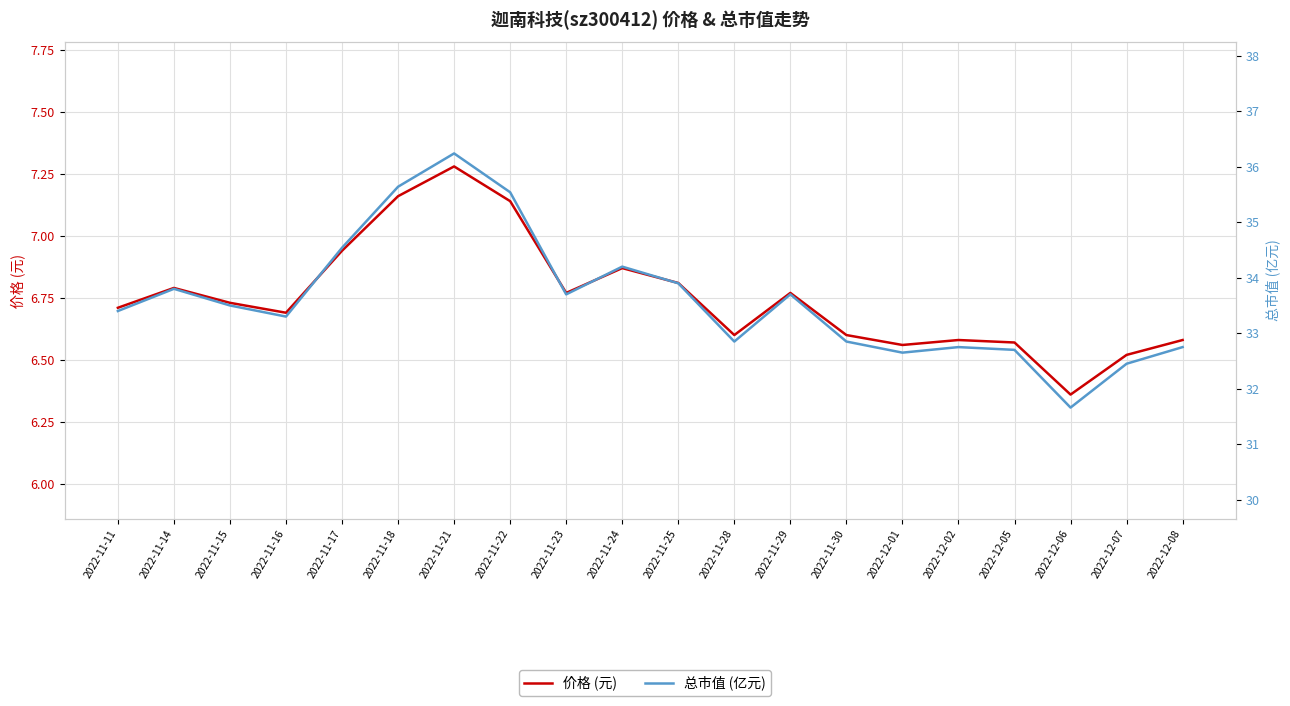

What is the spread (max minus min) of values at 2022-11-15?

26.8